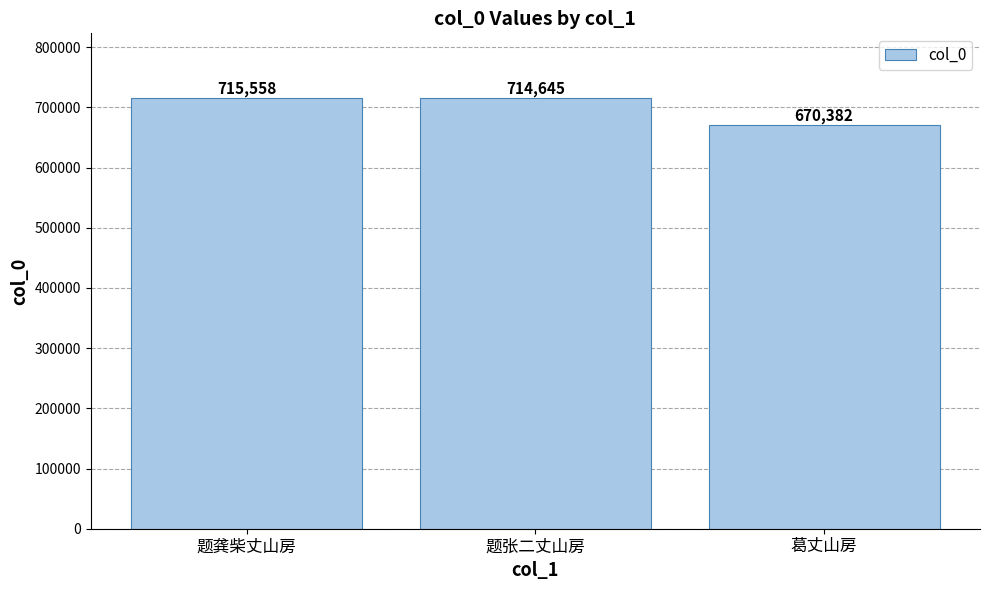

Where is the data nearest to the value 692970?

题张二丈山房